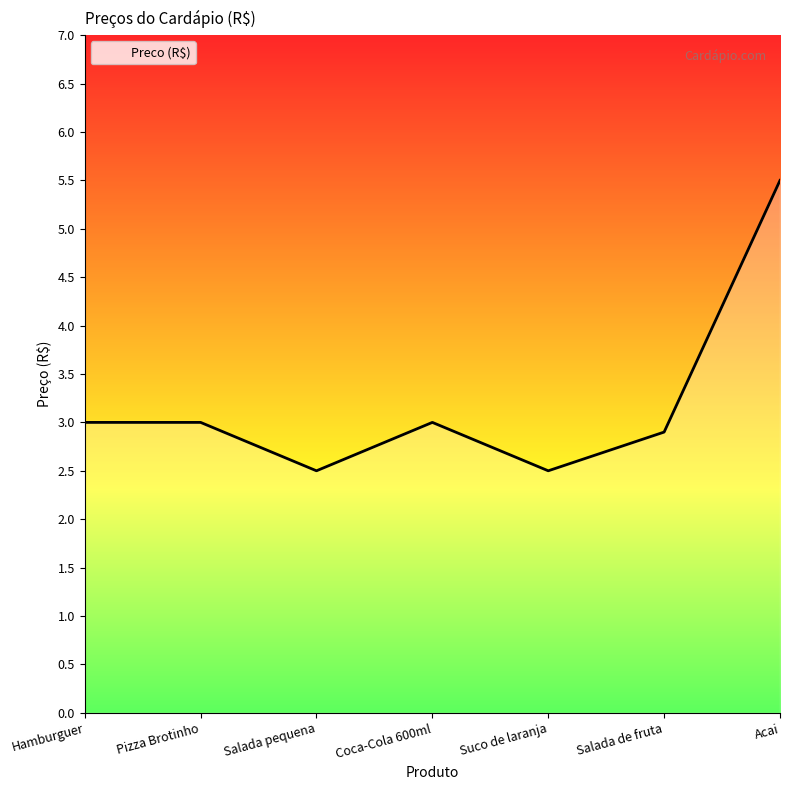

Reading left to right, extract all data points from this chart.

Hamburguer=3.0	Pizza Brotinho=3.0	Salada pequena=2.5	Coca-Cola 600ml=3.0	Suco de laranja=2.5	Salada de fruta=2.9	Acai=5.5